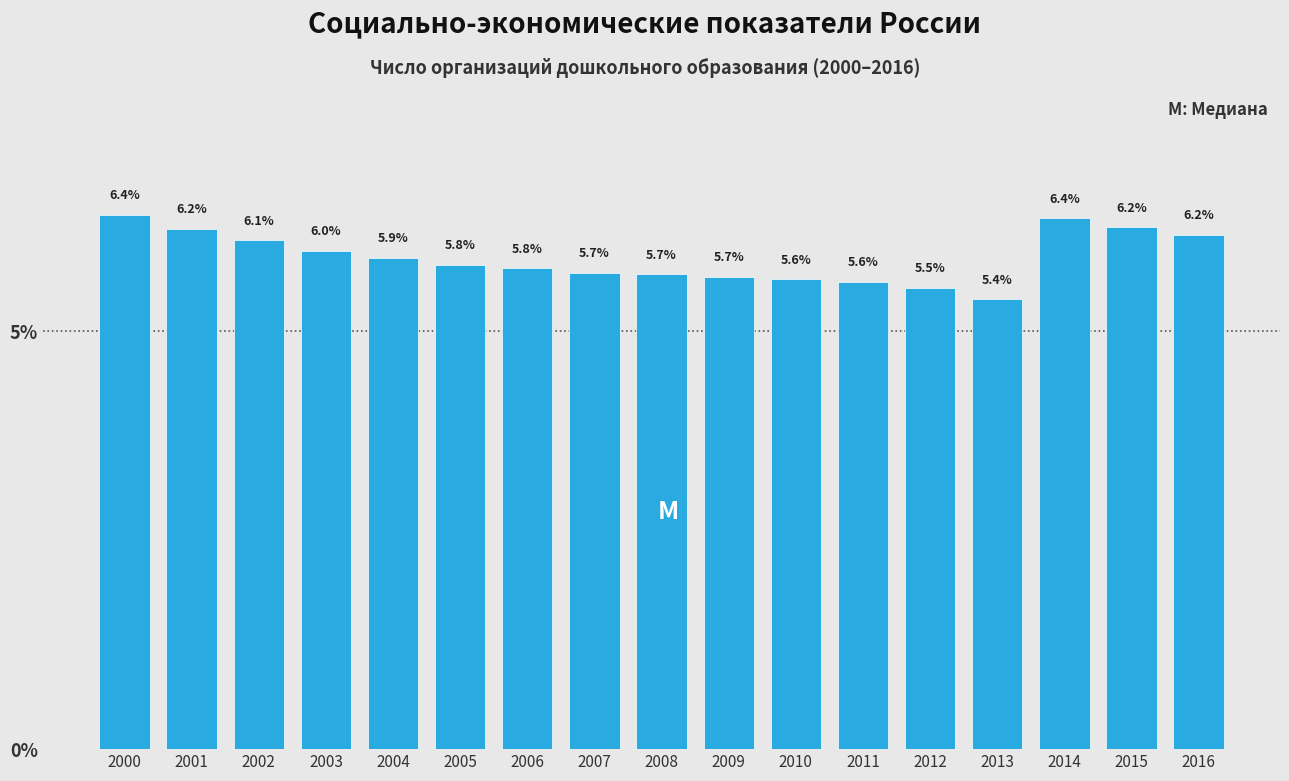

Reading left to right, extract all data points from this chart.

2000=6.4	2001=6.2	2002=6.1	2003=6.0	2004=5.9	2005=5.8	2006=5.8	2007=5.7	2008=5.7	2009=5.7	2010=5.6	2011=5.6	2012=5.5	2013=5.4	2014=6.4	2015=6.2	2016=6.2